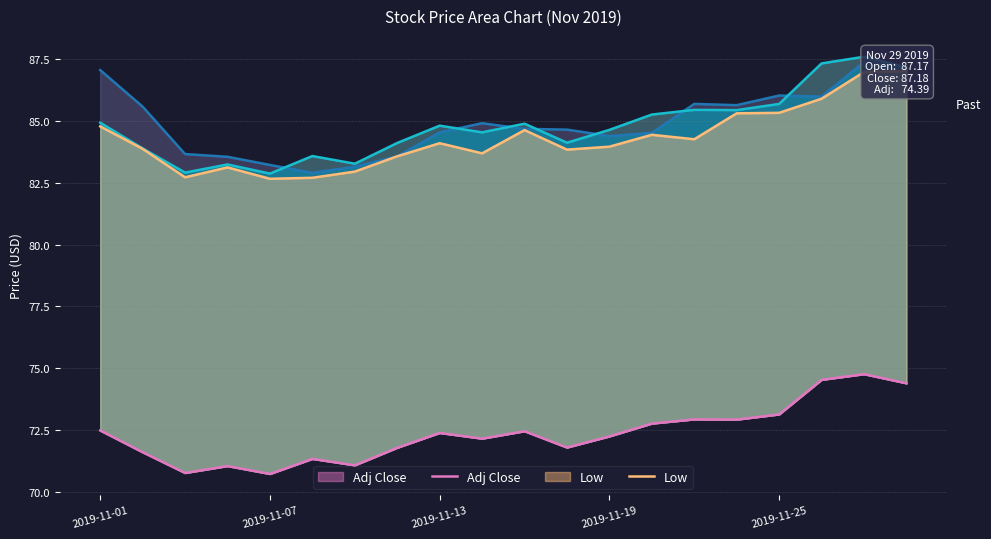

True or false: Close and Adj Close intersect in this chart.

False